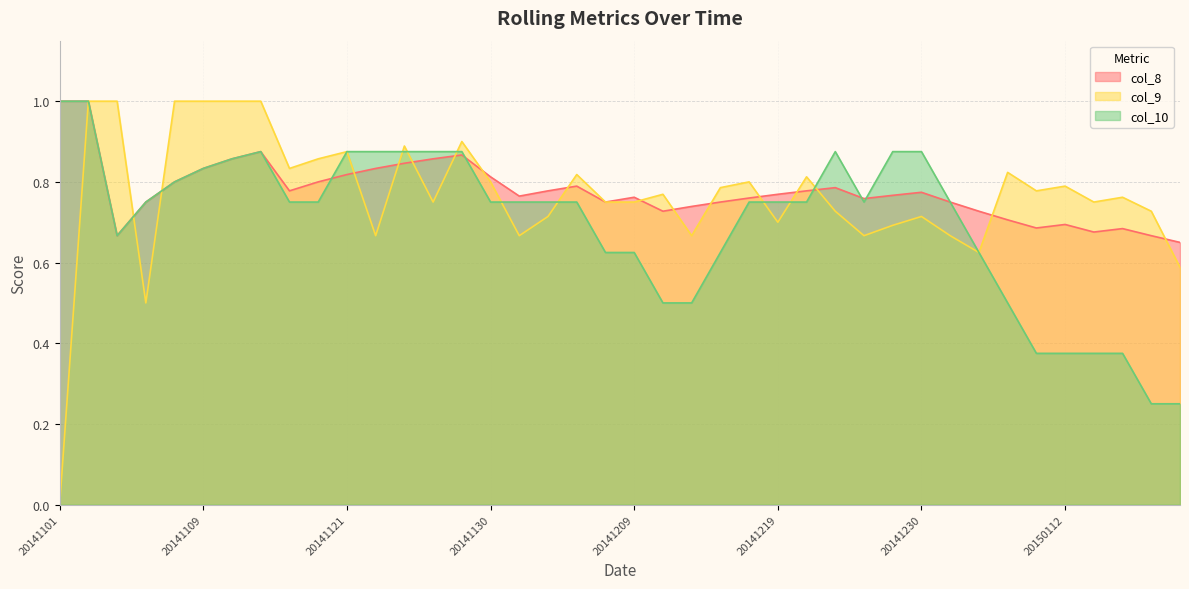

Which category has the highest value in the col_9 series?

20141102